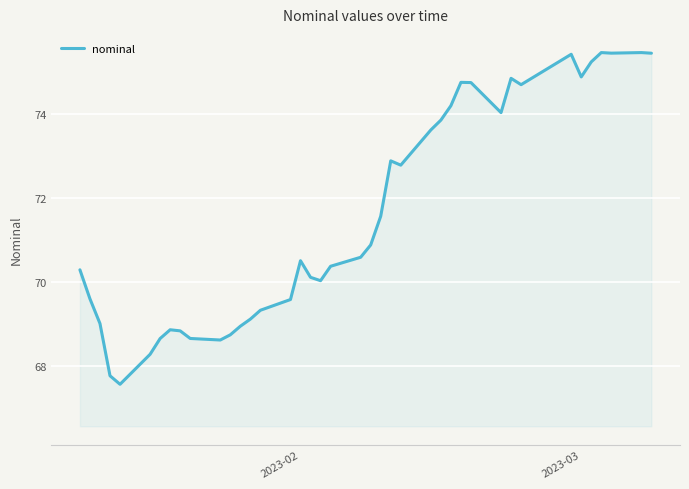

What is the maximum value shown in the chart?

75.5